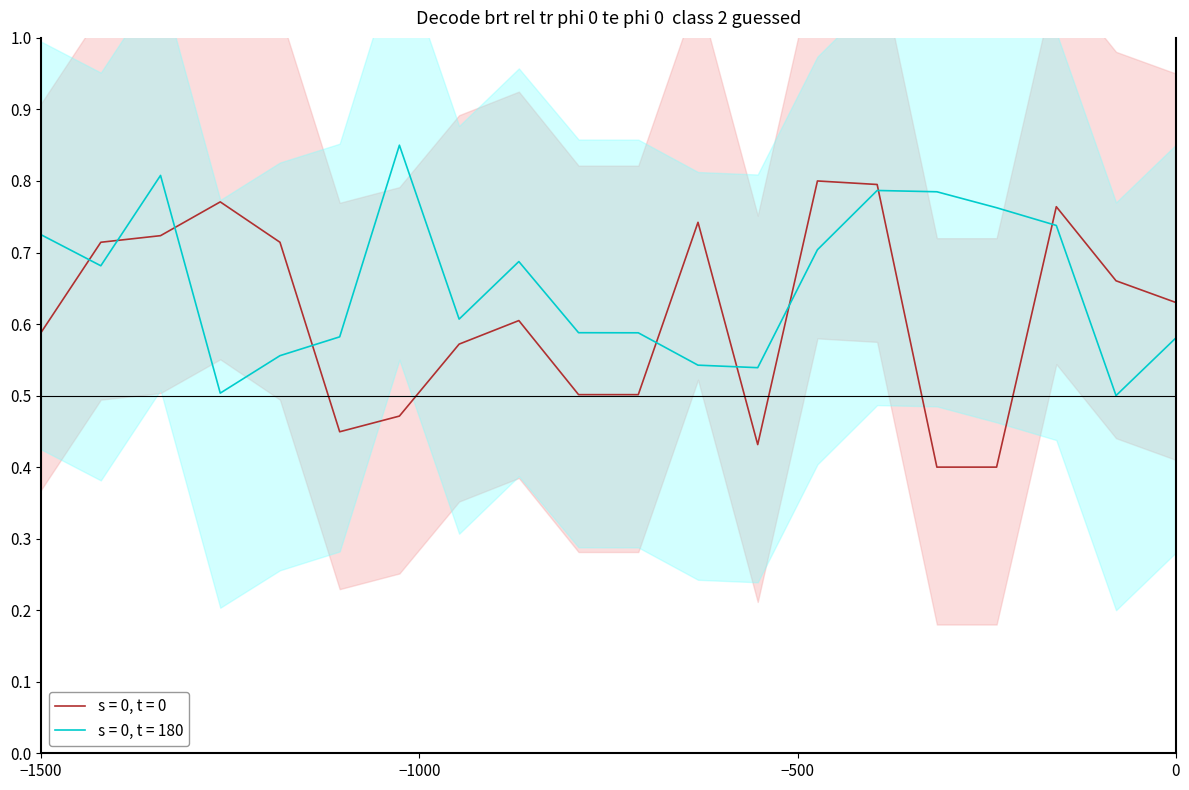

Is it true that s = 0, t = 180 equals 1.0 at −1500?

False